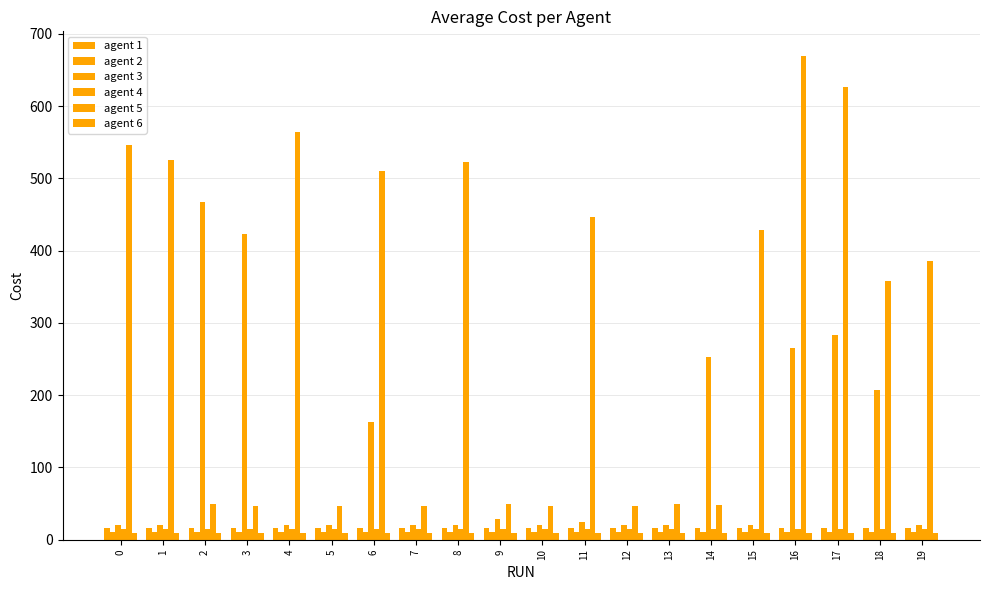

How many data points does each series have?

20